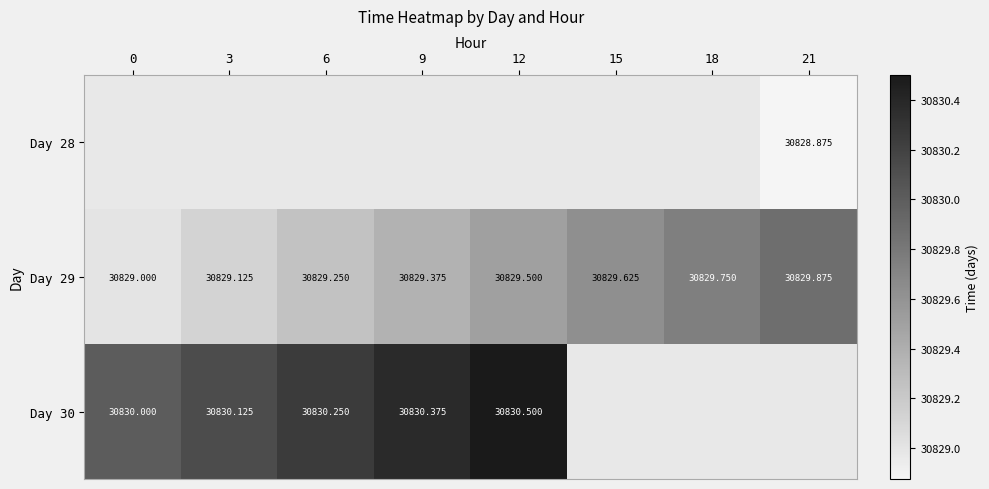

What is the smallest value displayed?

30828.9